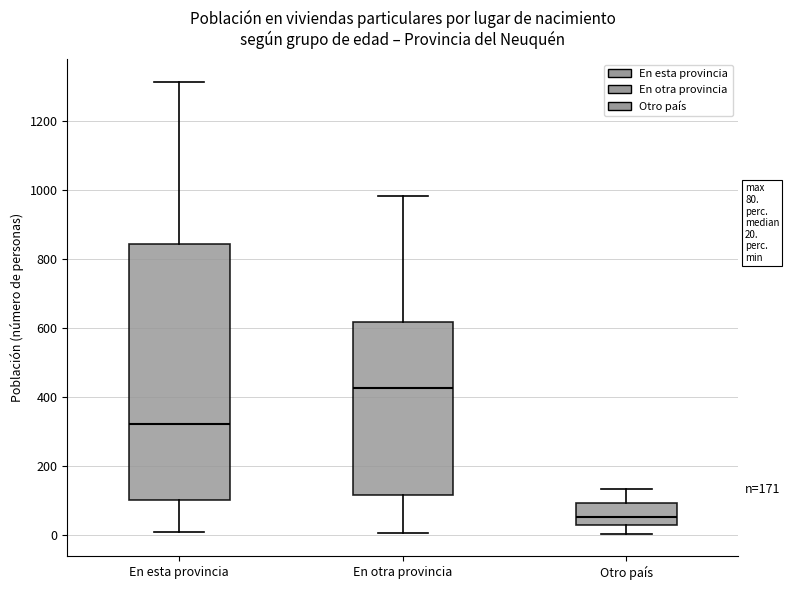

Comparing the boxes themselves (not the whiskers), which one is the tallest?

En esta provincia